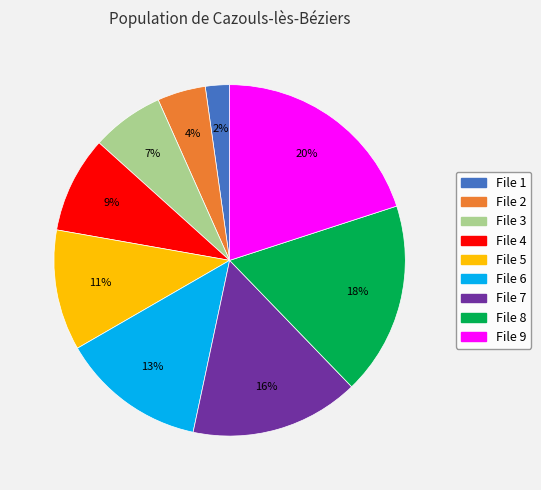

How many segments does this pie chart have?

9